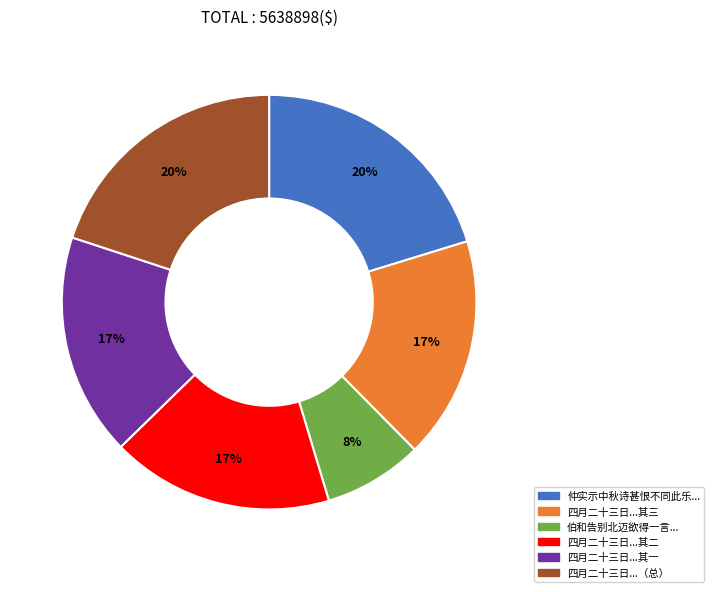

Does any single category account for the majority?

No